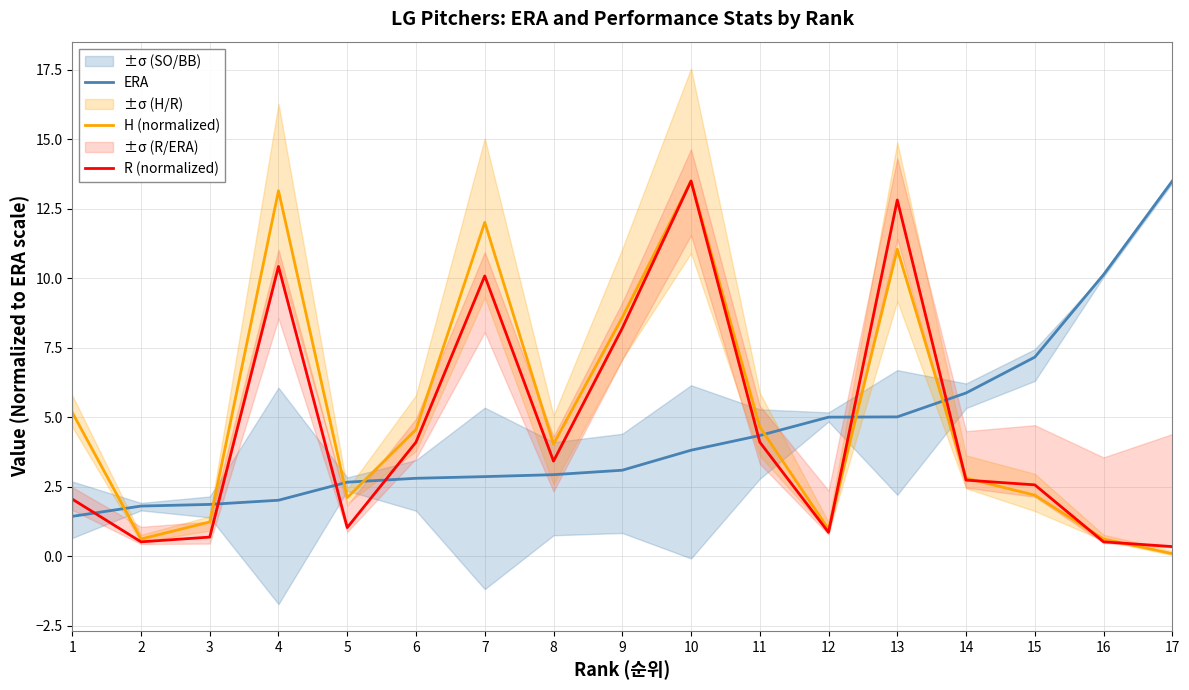

True or false: R (normalized) has a value of 2.6 at 15.

True